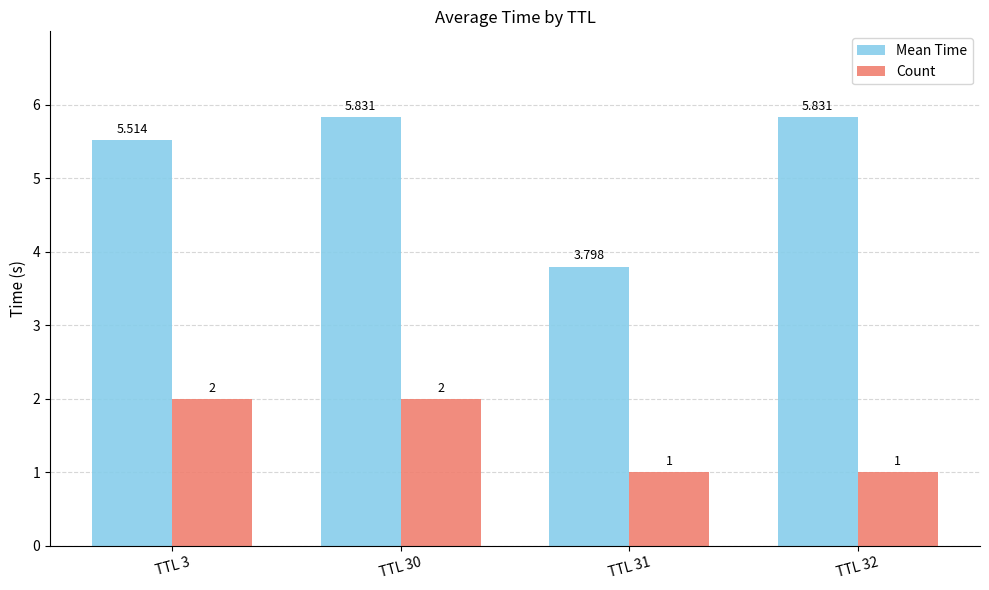

Rank the series by their average value, from highest to lowest.

Mean Time, Count